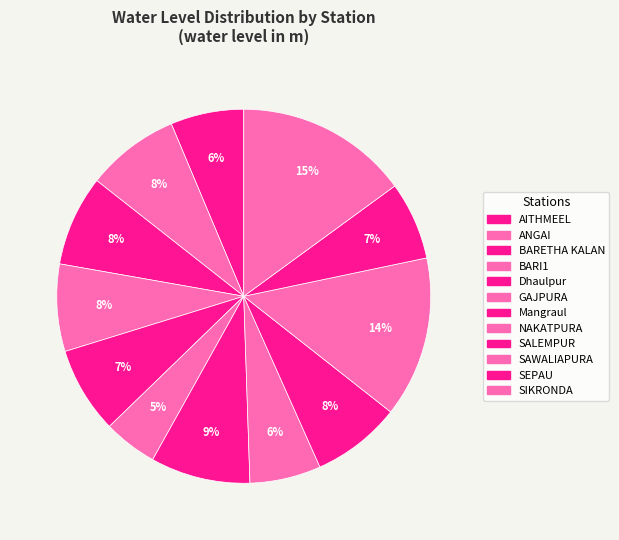

To the nearest percent, what percentage of the pie is SAWALIAPURA?

14%